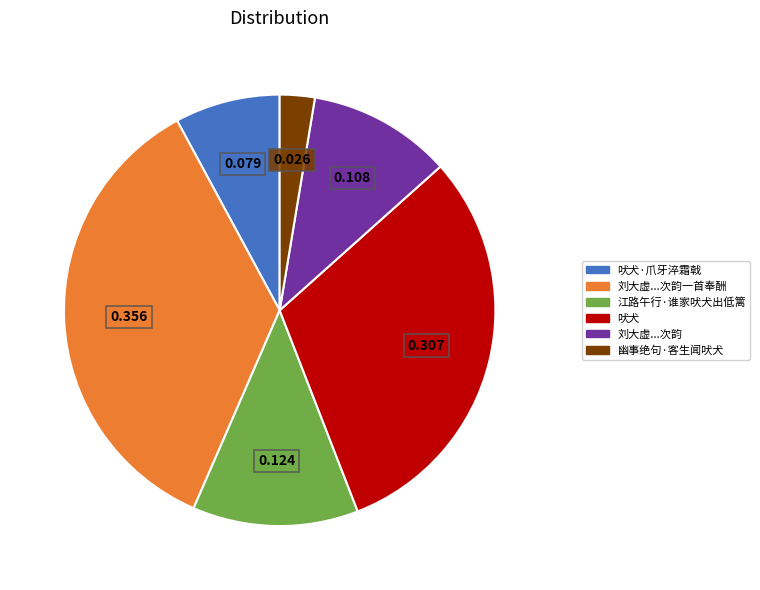

Which has a higher value, 吠犬·爪牙淬霜戟 or 江路午行·谁家吠犬出低篱?

江路午行·谁家吠犬出低篱